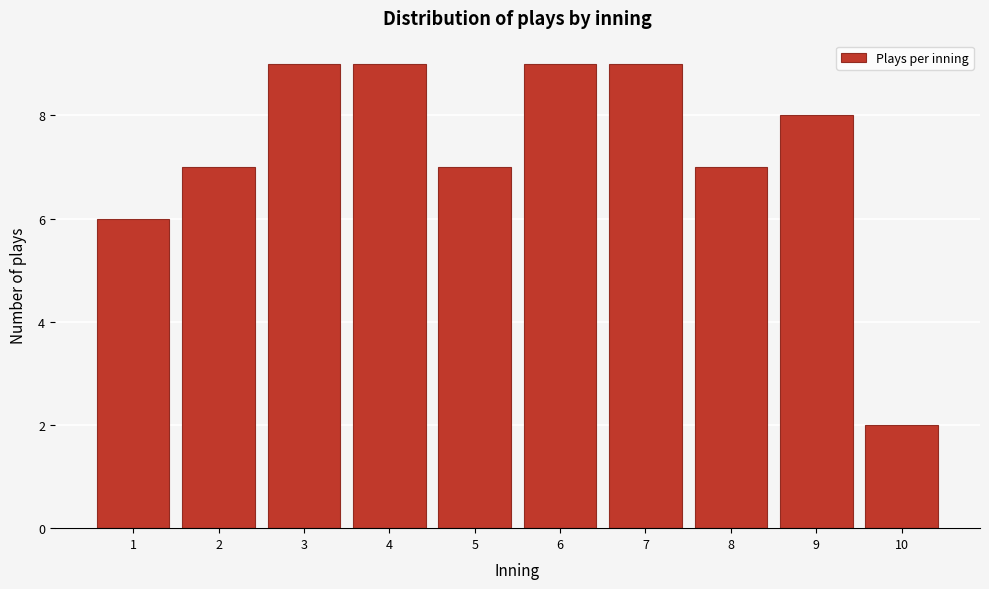

Reading left to right, list every bar in this chart as the range it spans on the x-axis followed by its height. The values are not printed on the chart, so give them approximately, as read against the axis.

0.5 to 1.5: 6
1.5 to 2.5: 7
2.5 to 3.5: 9
3.5 to 4.5: 9
4.5 to 5.5: 7
5.5 to 6.5: 9
6.5 to 7.5: 9
7.5 to 8.5: 7
8.5 to 9.5: 8
9.5 to 10.5: 2